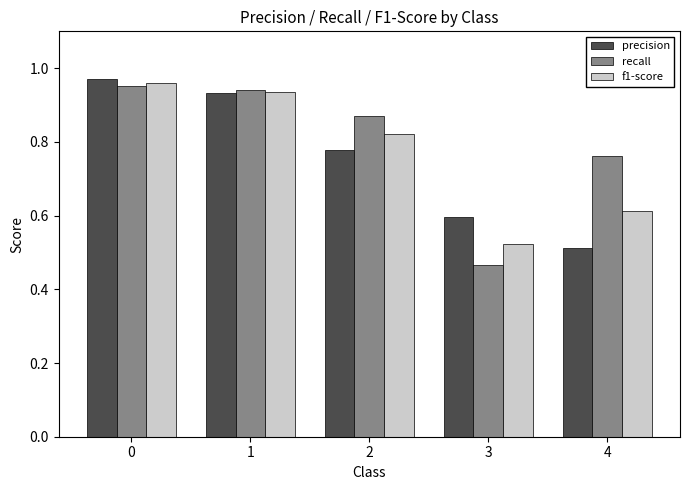

Rank the categories by f1-score value from lowest to highest.

3, 4, 2, 1, 0